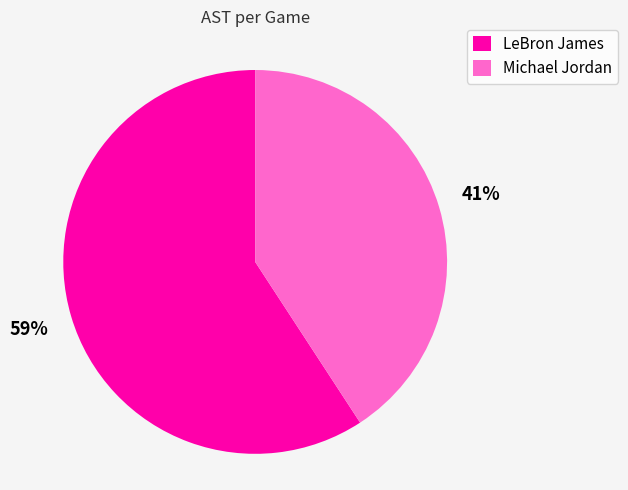

Count the number of slices in the pie.

2